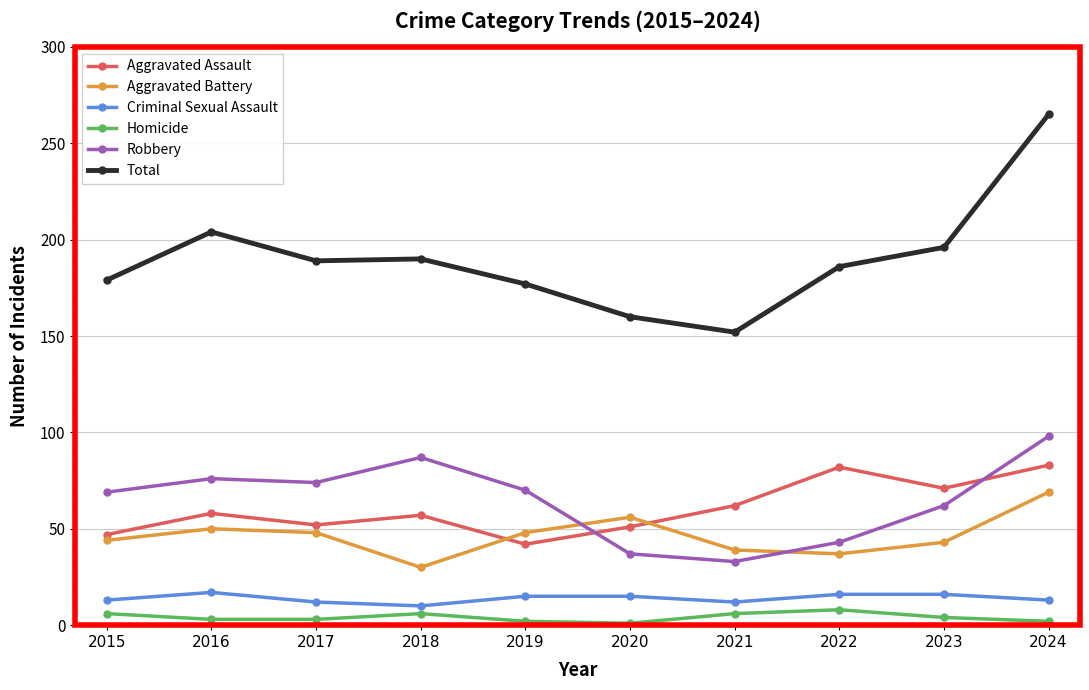

What is the sum of all Total values?

1898